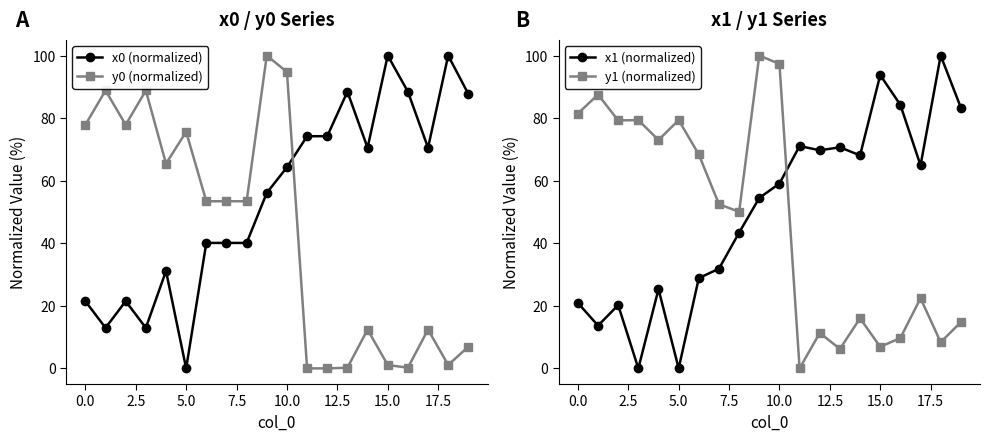

How many positive values does the x1 (normalized) series have?

18